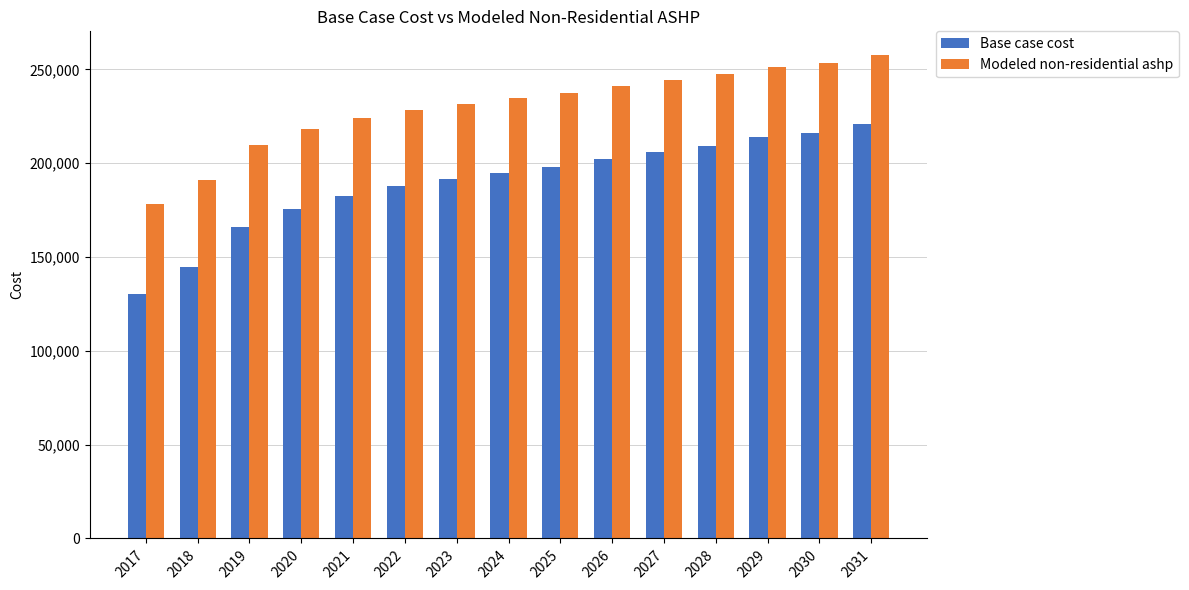

The Base case cost series shows 213788.2 at 2029. True or false?

True